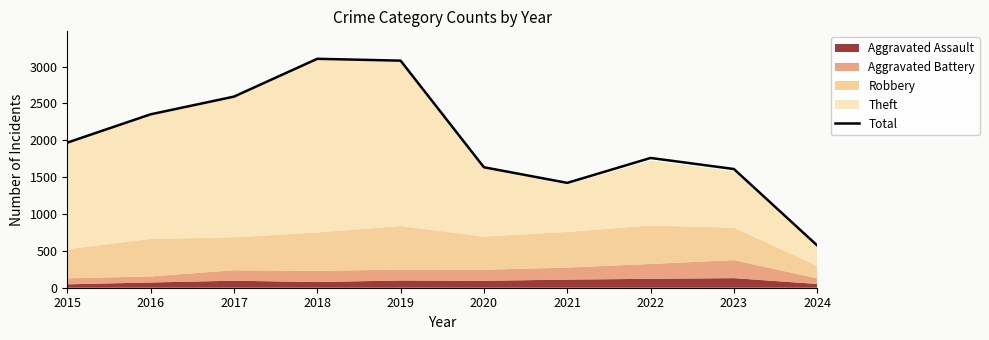

Rank the categories by value from lowest to highest.

2024, 2021, 2023, 2020, 2022, 2015, 2016, 2017, 2019, 2018